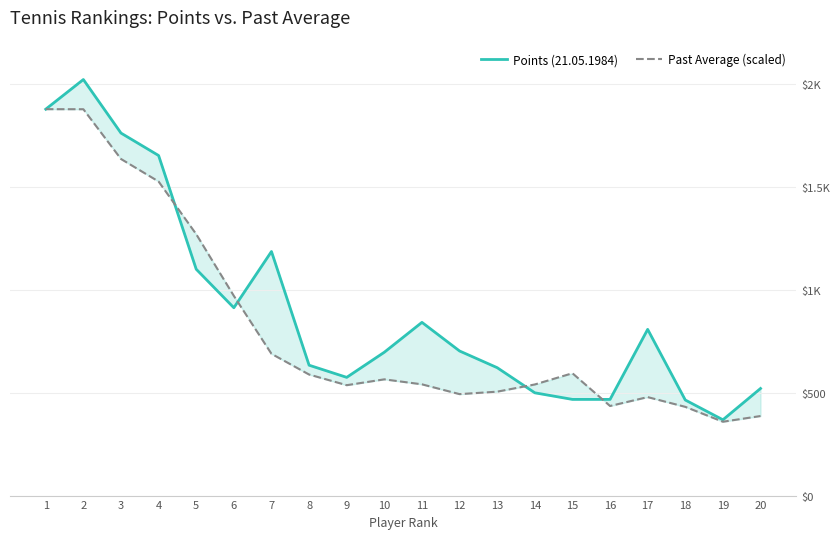

How many distinct data groups are displayed?

2